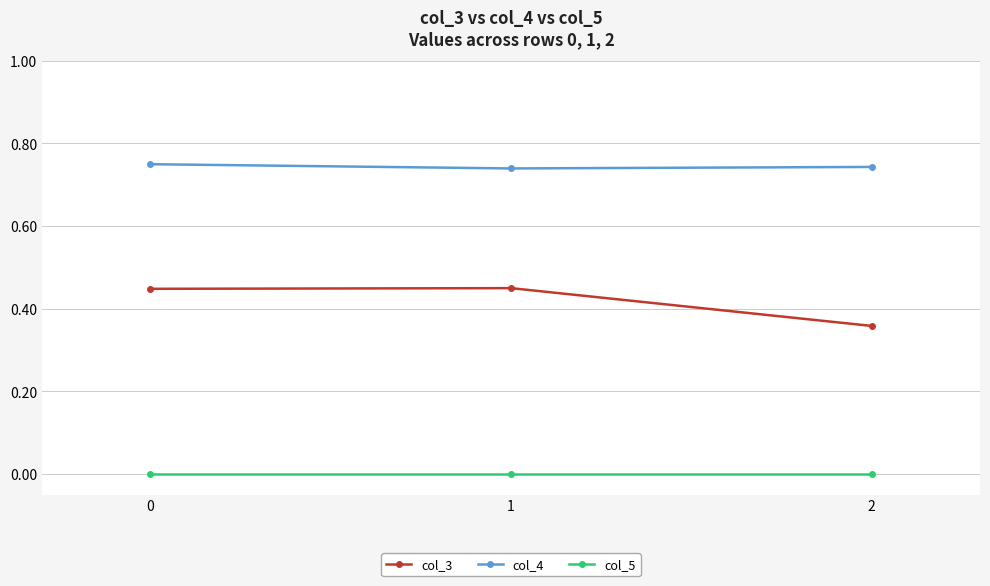

What is the total value across all series at 2?

1.1